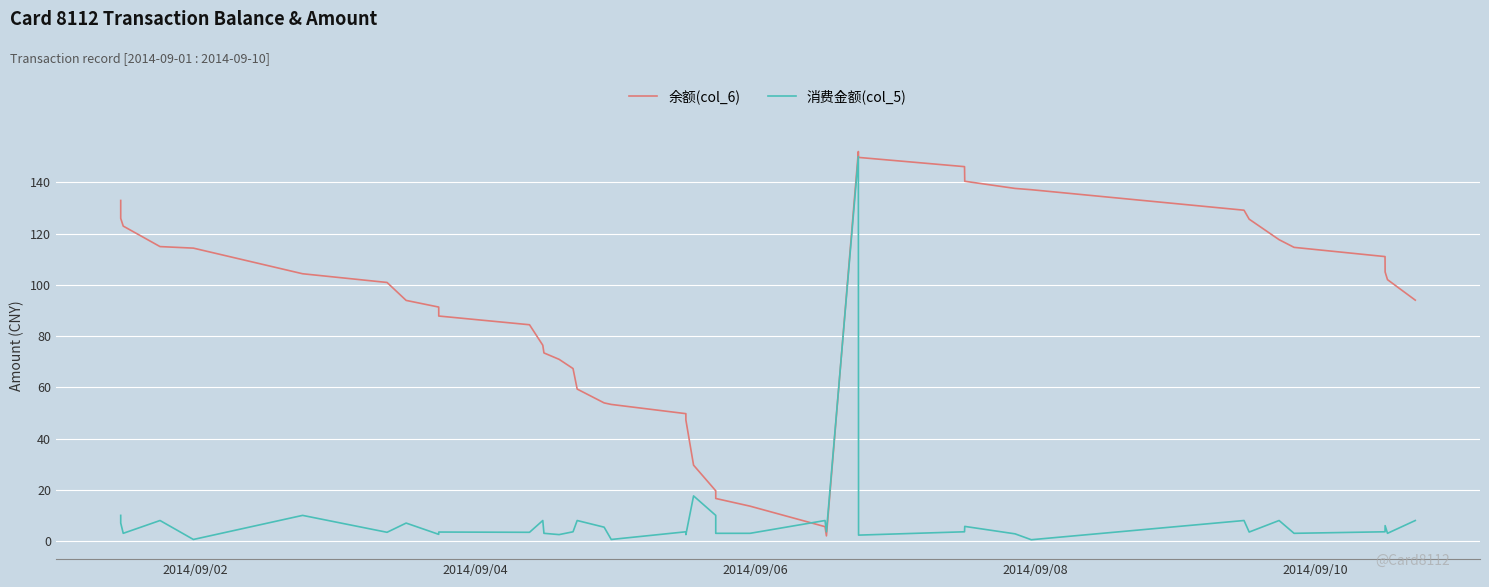

Does the chart have visible grid lines?

Yes